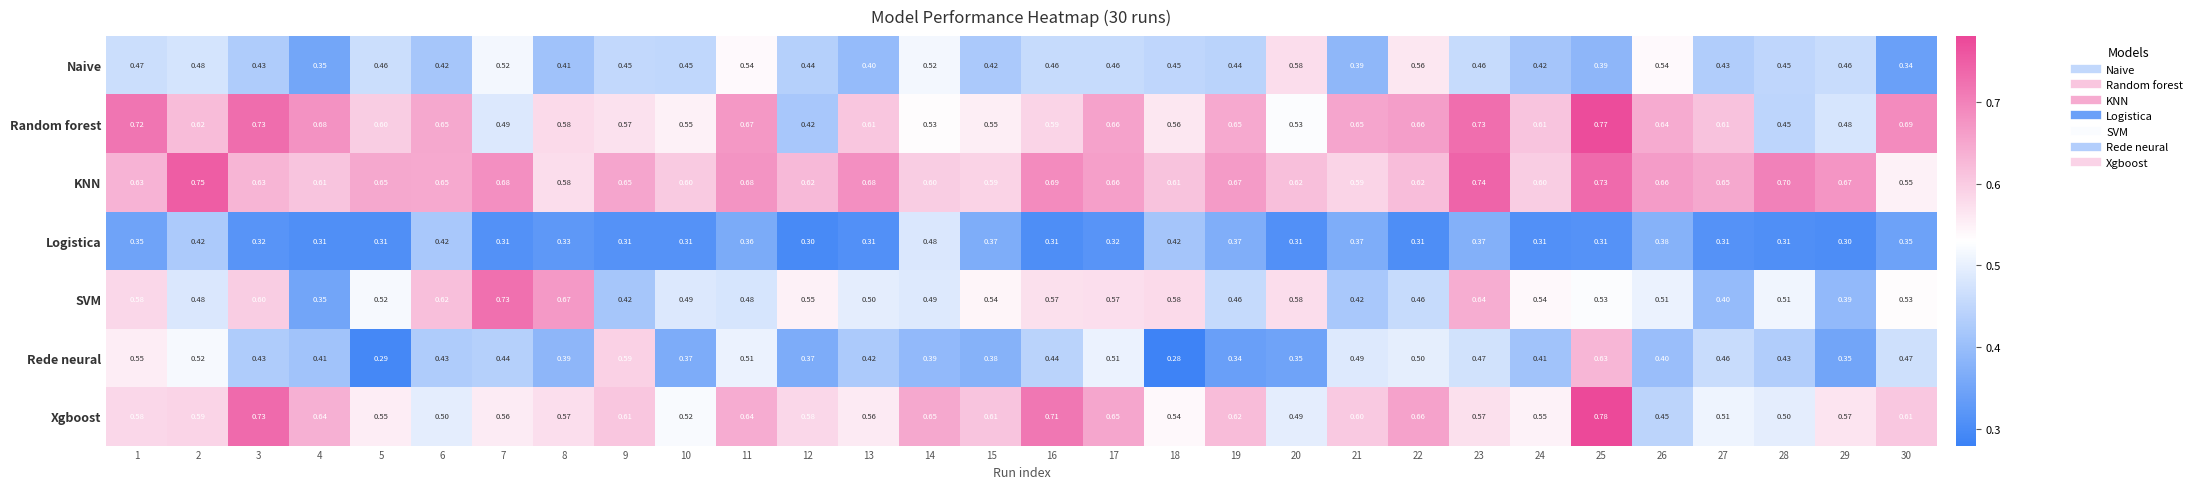

Which series has the largest total across all categories?

KNN